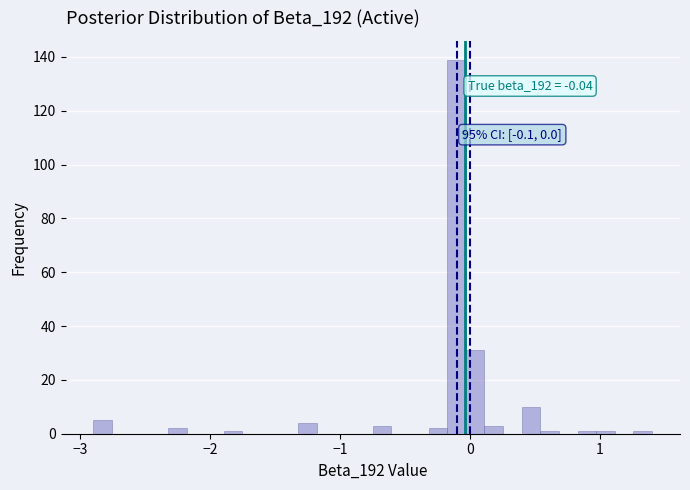

Read against the x-axis, roughly where is the centre of the tallest bar?

-0.1